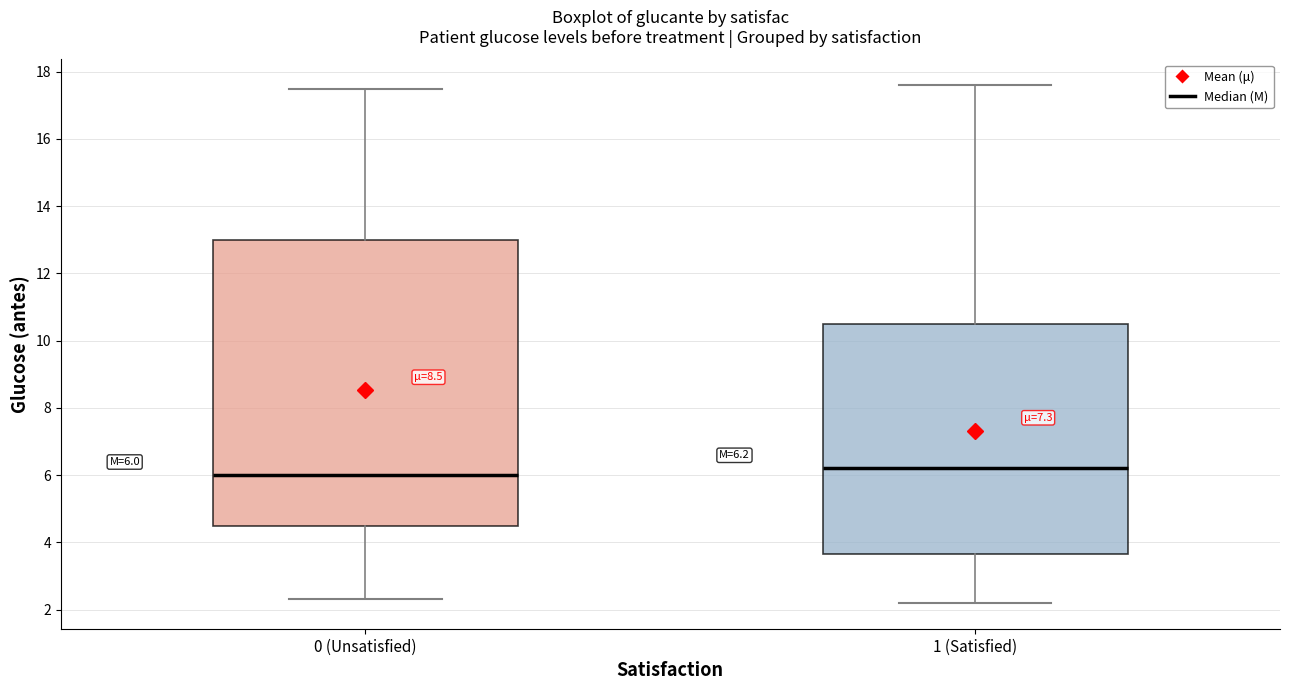

Which box has the highest median line?

1 (Satisfied)